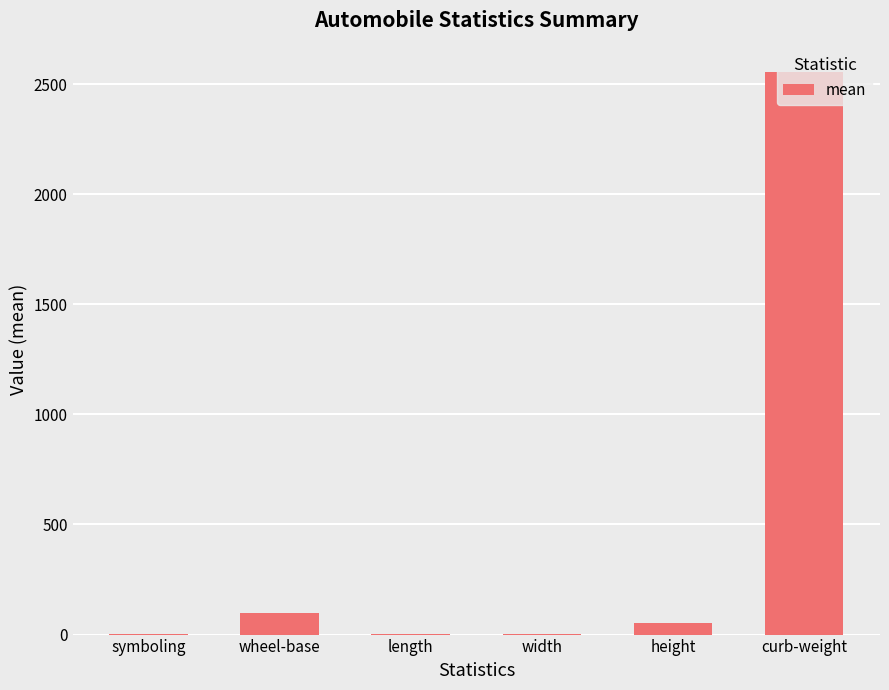

How many categories are shown in the chart?

6